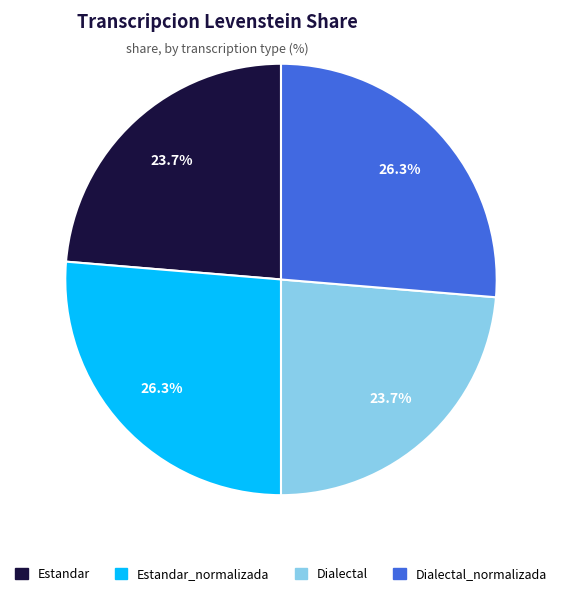

Is there a majority slice in this chart?

No